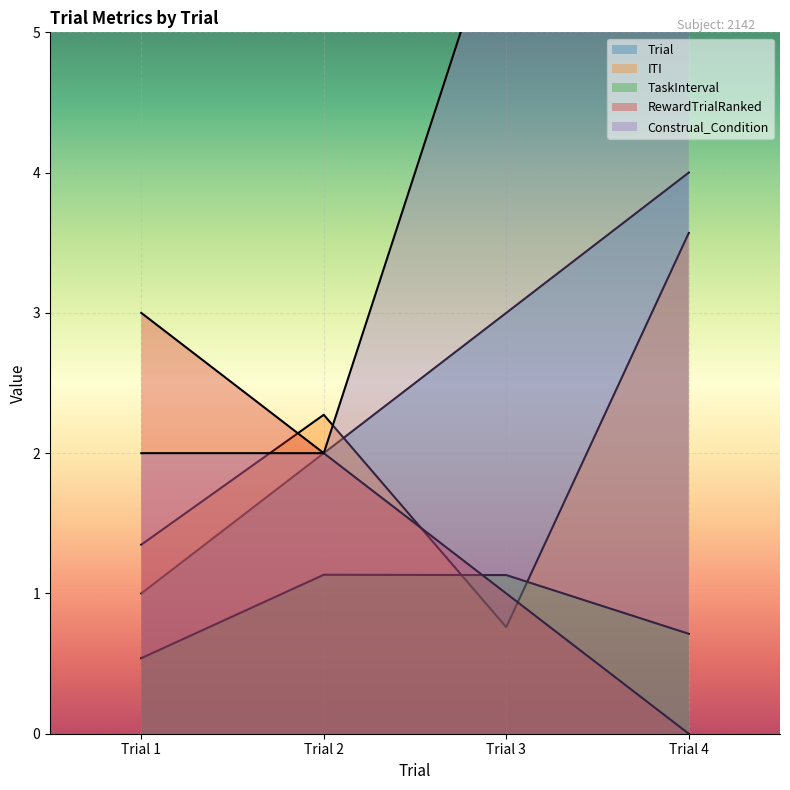

How many data points in RewardTrialRanked are above 2?

1